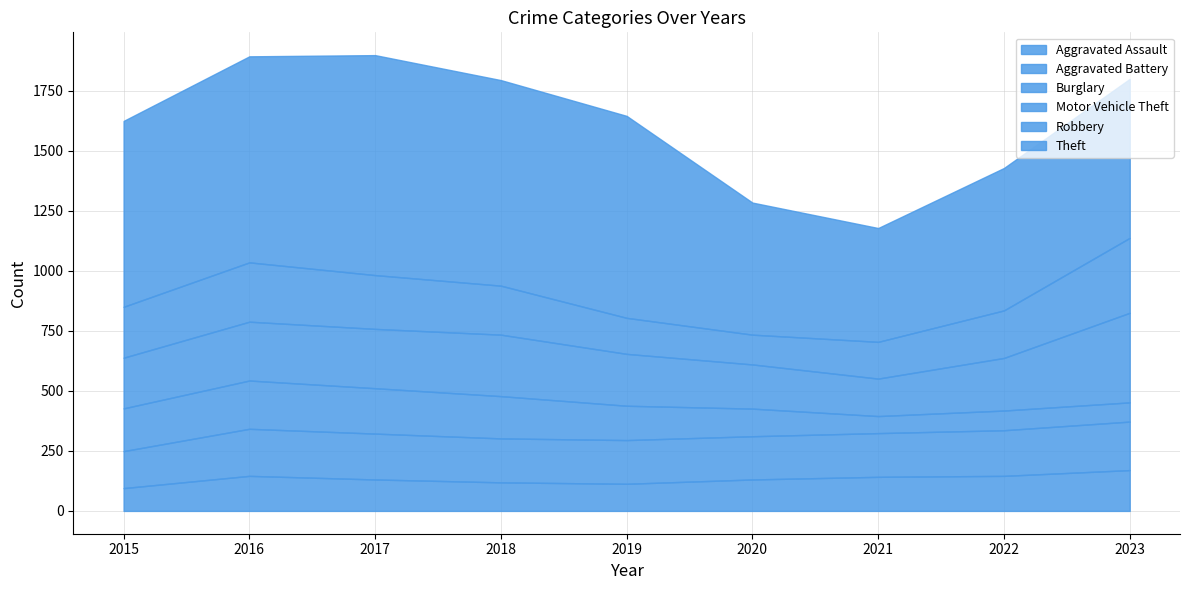

What is the spread (max minus min) of values at 2020?

435